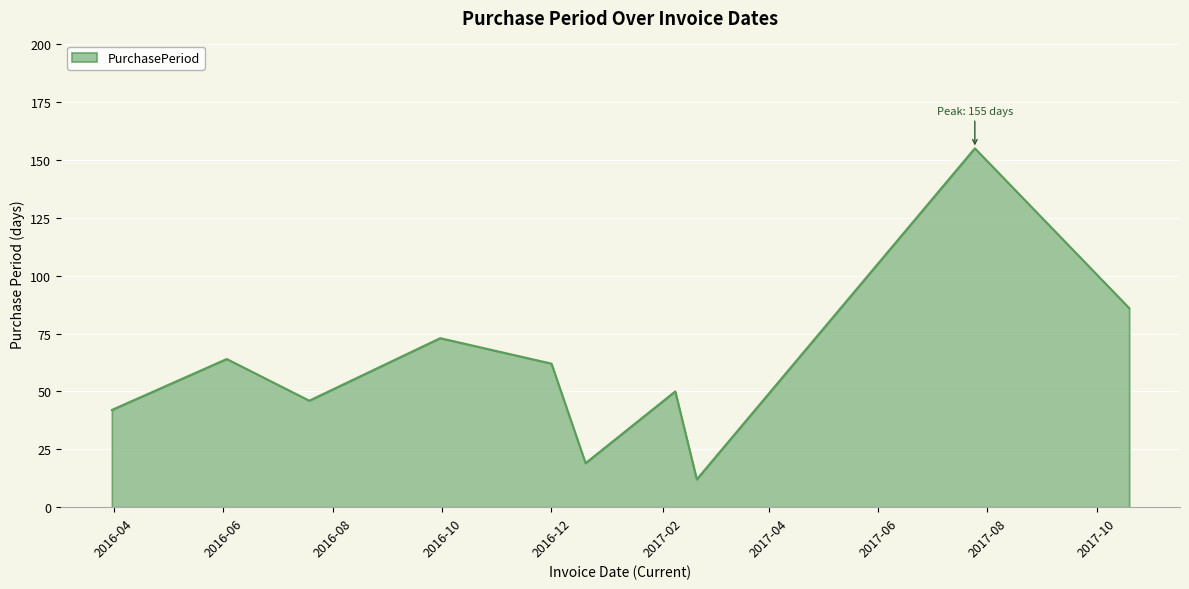

How many lines are shown in the chart?

1